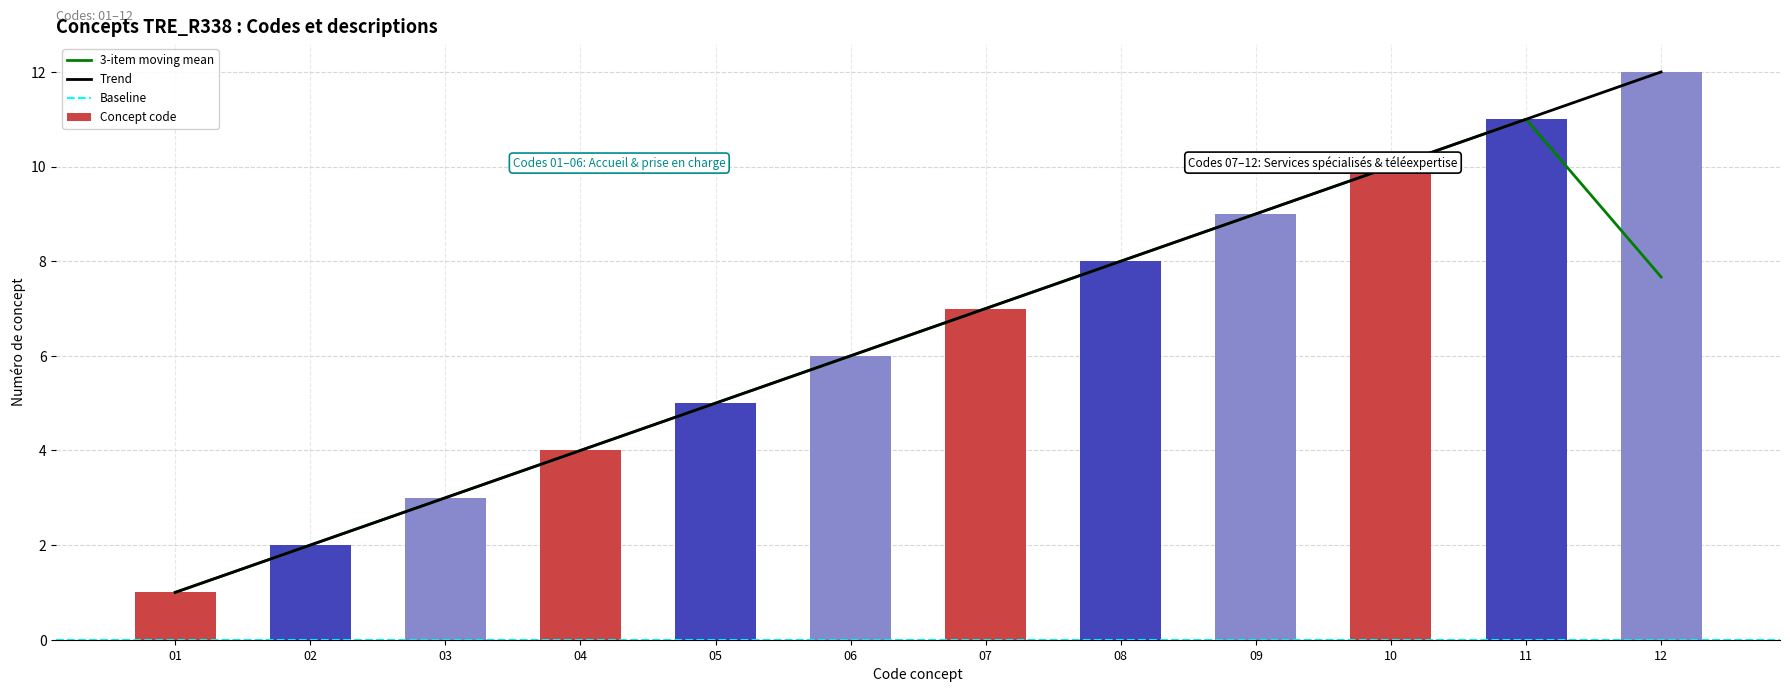

List the labels in order of 3-item moving mean value, smallest first.

01, 02, 03, 04, 05, 06, 07, 12, 08, 09, 10, 11